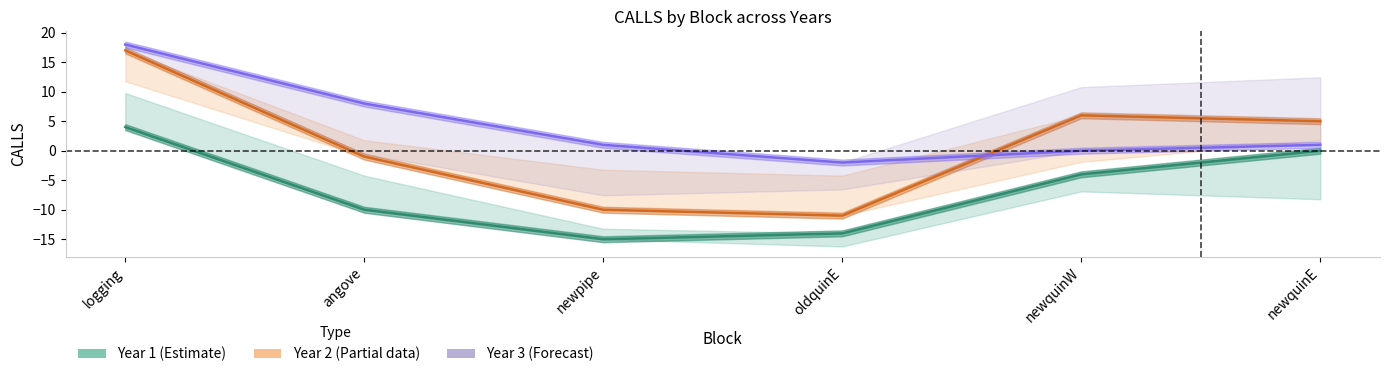

Rank the series by their average value, from highest to lowest.

Year 3 (Forecast), Year 2 (Partial), Year 1 (Estimate)